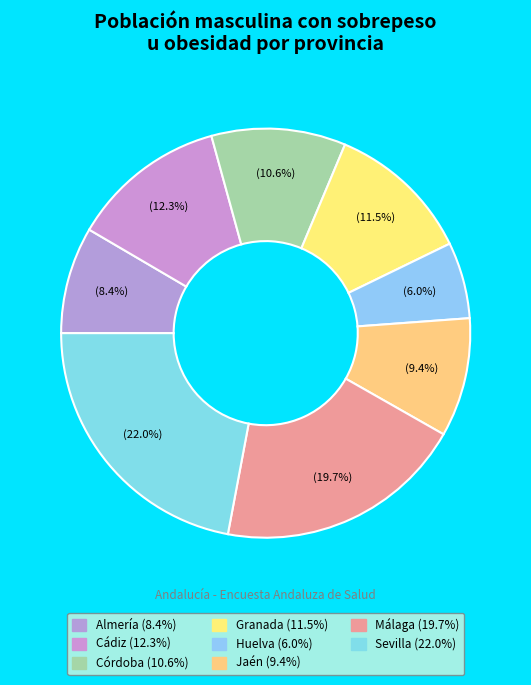

What percentage do Málaga and Cádiz together represent?

32.0%